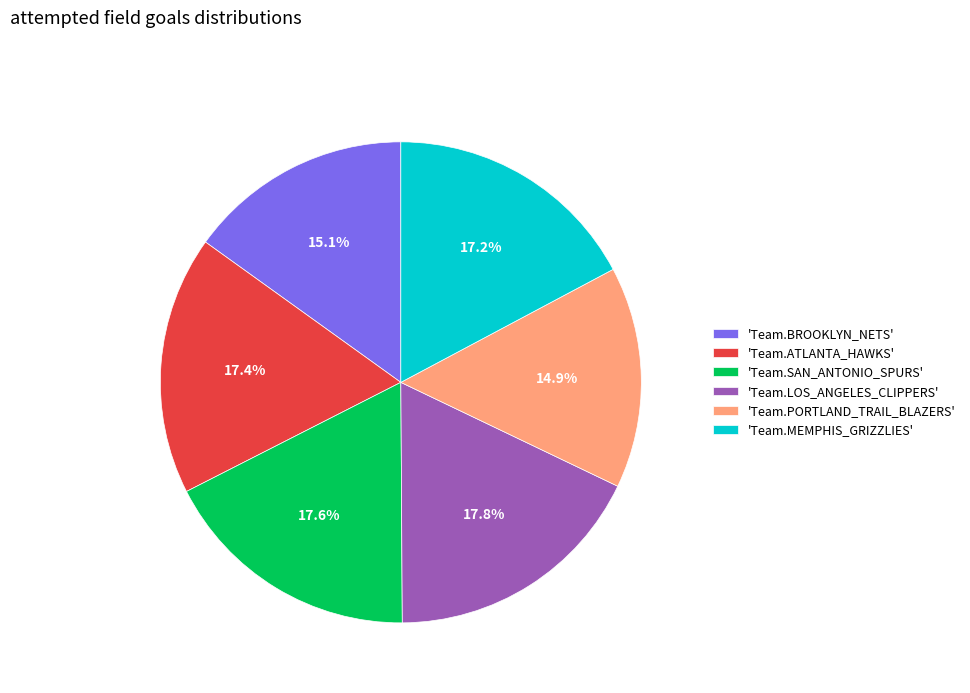

Does any single category account for the majority?

No